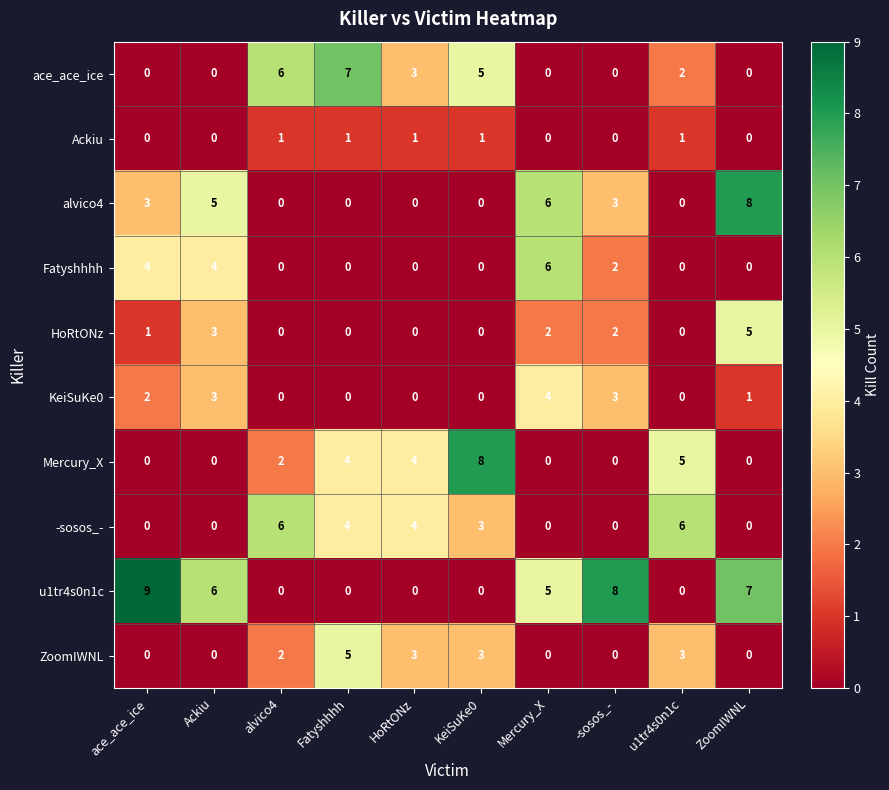

Where does the -sosos_- series first go above 3?

alvico4